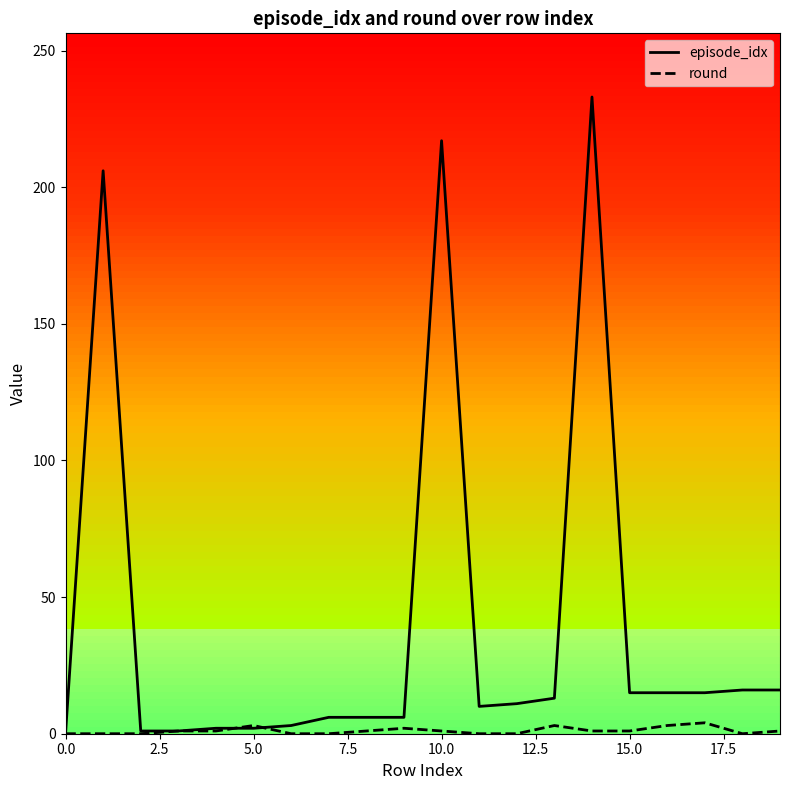

Does the chart have visible grid lines?

No